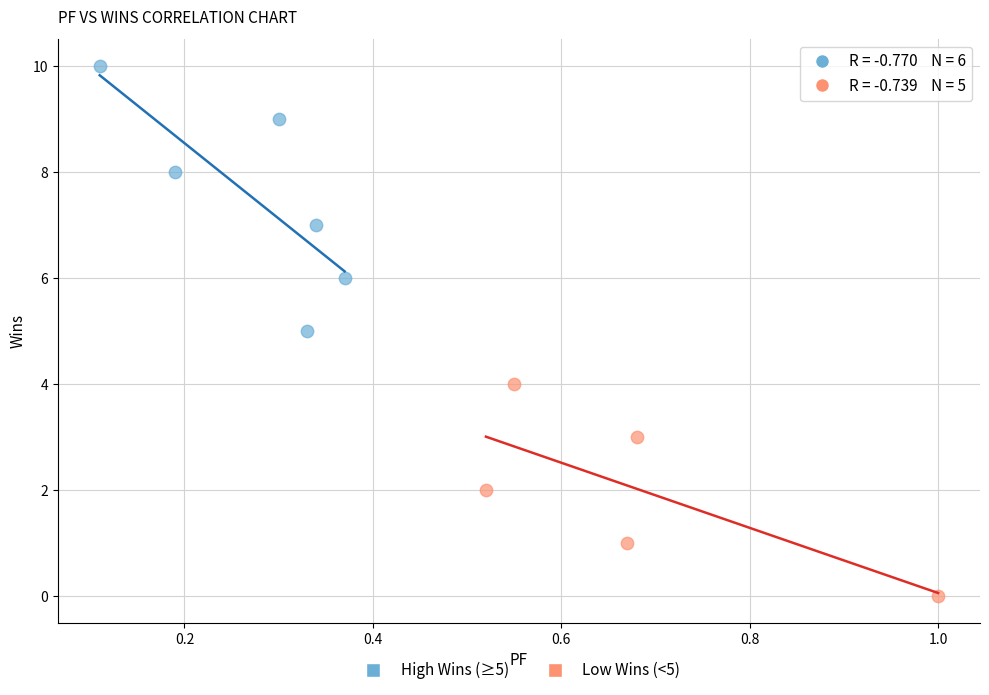

What are all the series names shown in the legend?

High Wins (≥5), Low Wins (<5)